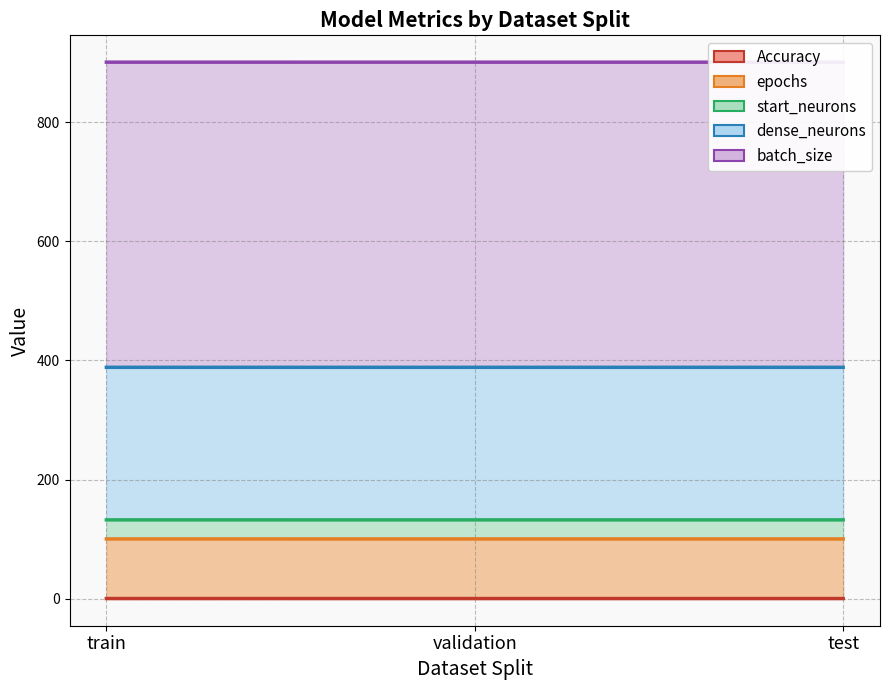

The value of Accuracy at test is 0.3. True or false?

False